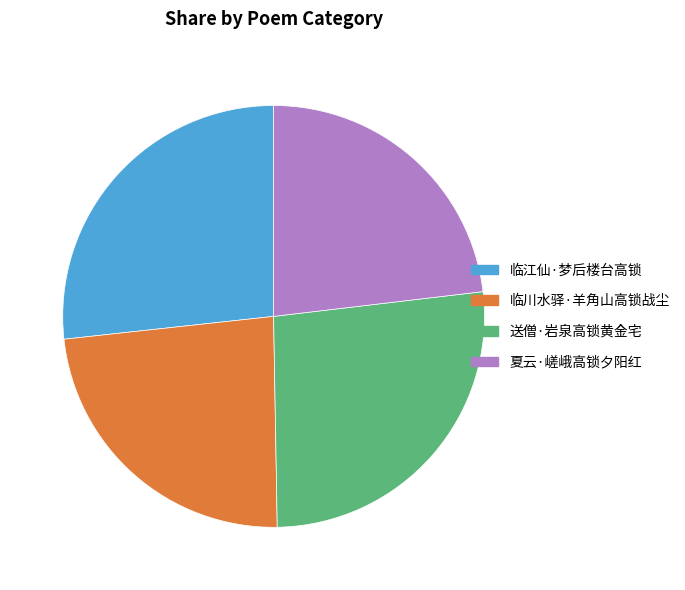

True or false: 临川水驿·羊角山高锁战尘 accounts for 37% of the total.

False